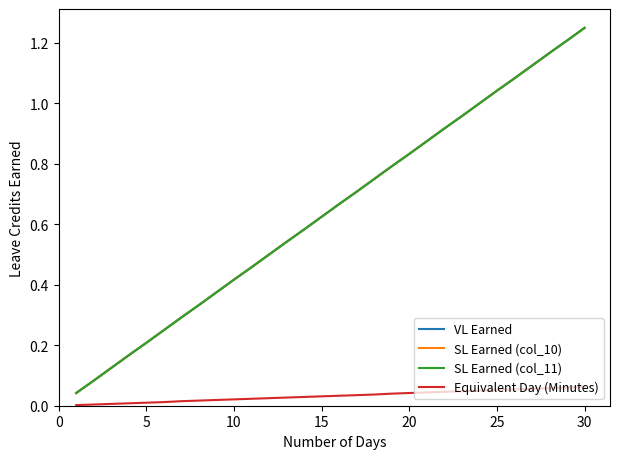

Does the chart display data point markers on the line(s)?

No